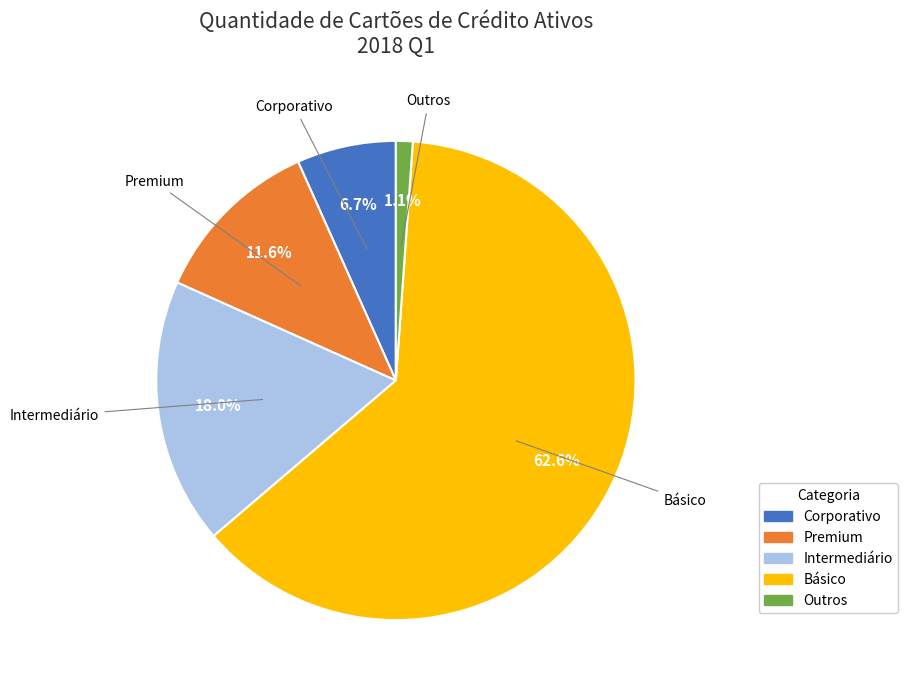

How many segments does this pie chart have?

5